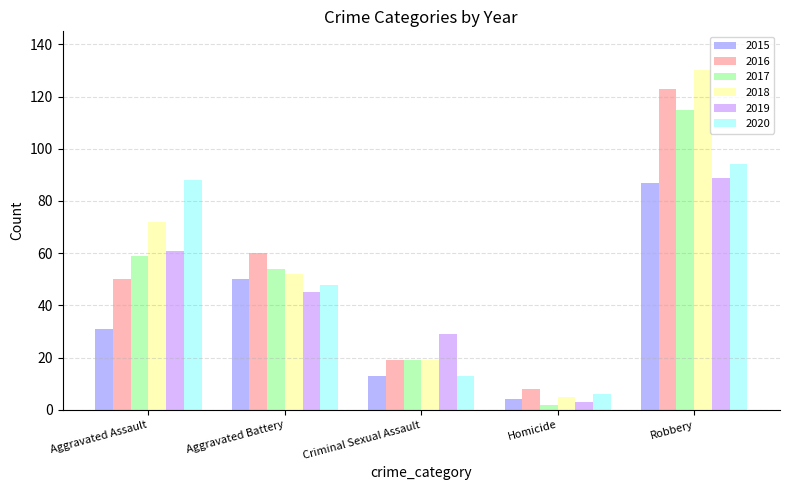

What is the sum of the 2019 values at Robbery and Aggravated Battery?

134